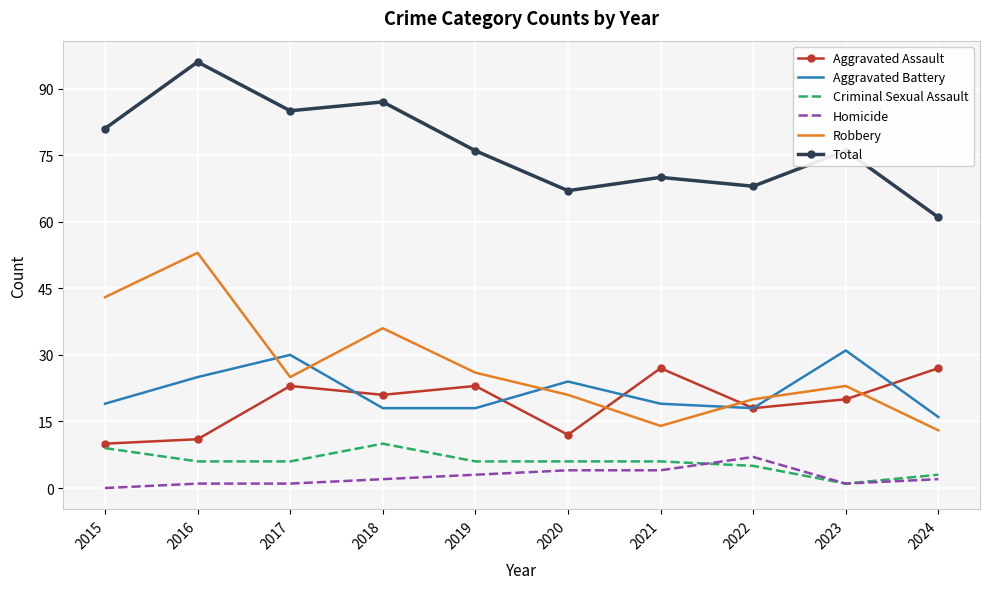

Reading right to left, what are all the values shown in this chart?

Aggravated Assault: 2024=27	2023=20	2022=18	2021=27	2020=12	2019=23	2018=21	2017=23	2016=11	2015=10
Aggravated Battery: 2024=16	2023=31	2022=18	2021=19	2020=24	2019=18	2018=18	2017=30	2016=25	2015=19
Criminal Sexual Assault: 2024=3	2023=1	2022=5	2021=6	2020=6	2019=6	2018=10	2017=6	2016=6	2015=9
Homicide: 2024=2	2023=1	2022=7	2021=4	2020=4	2019=3	2018=2	2017=1	2016=1	2015=0
Robbery: 2024=13	2023=23	2022=20	2021=14	2020=21	2019=26	2018=36	2017=25	2016=53	2015=43
Total: 2024=61	2023=76	2022=68	2021=70	2020=67	2019=76	2018=87	2017=85	2016=96	2015=81